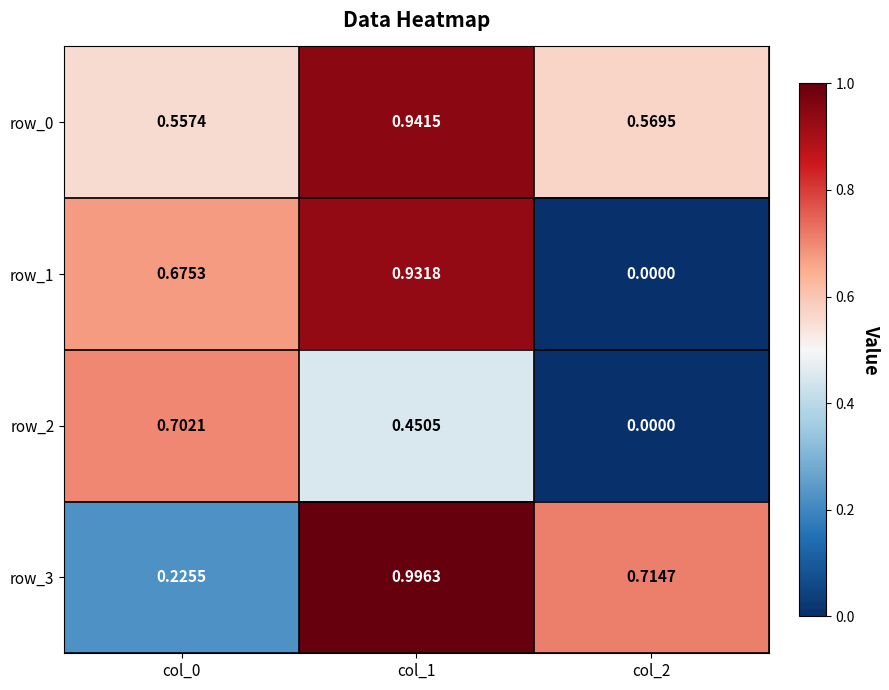

Rank the series by their maximum value, from highest to lowest.

row_3, row_0, row_1, row_2